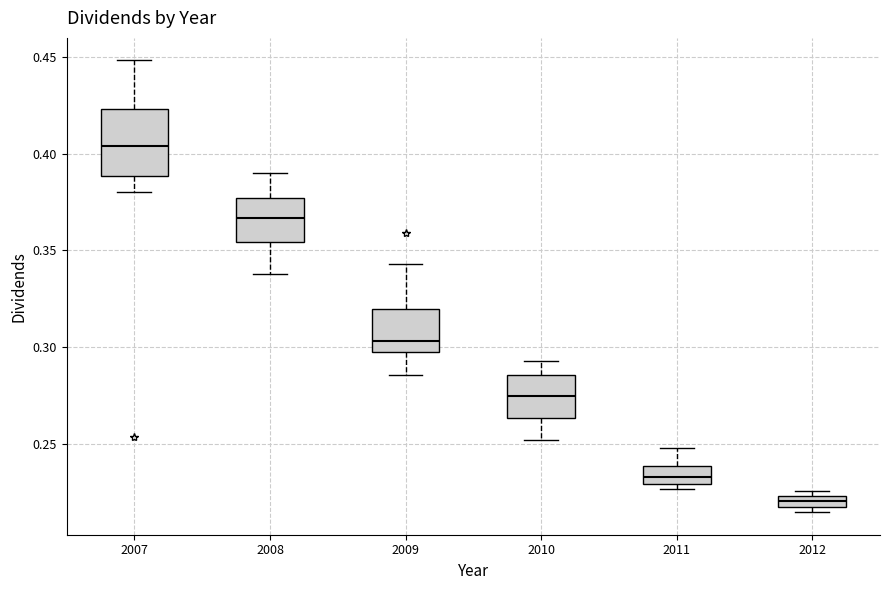

Where does the upper whisker of the box at x = 2008 end on the y-axis? The values are not printed on the chart, so give them approximately, as read against the axis.

0.390